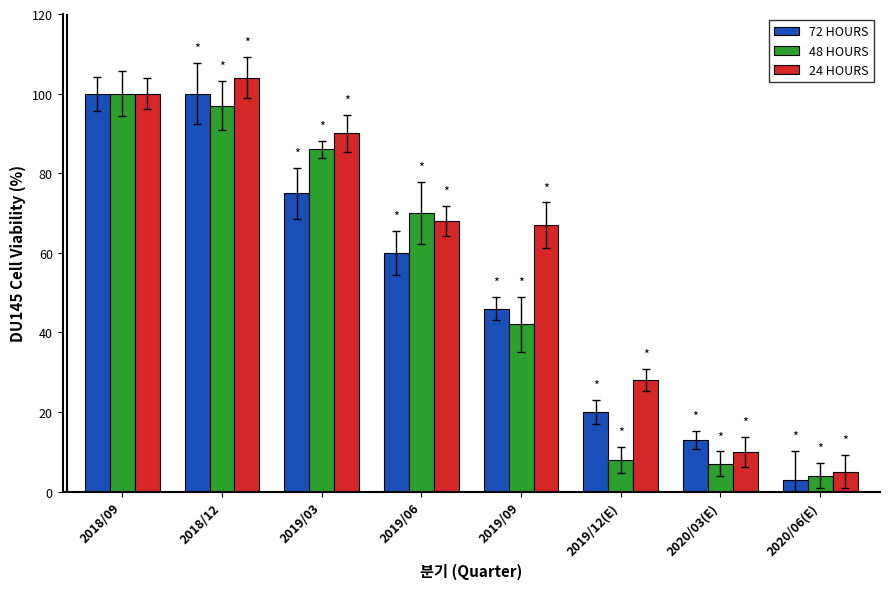

At which category does the chart reach its minimum across all series?

2020/06(E)